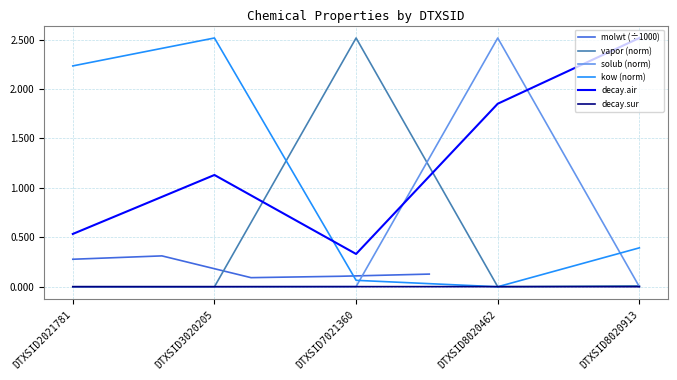

Which series has the largest total across all categories?

decay.air